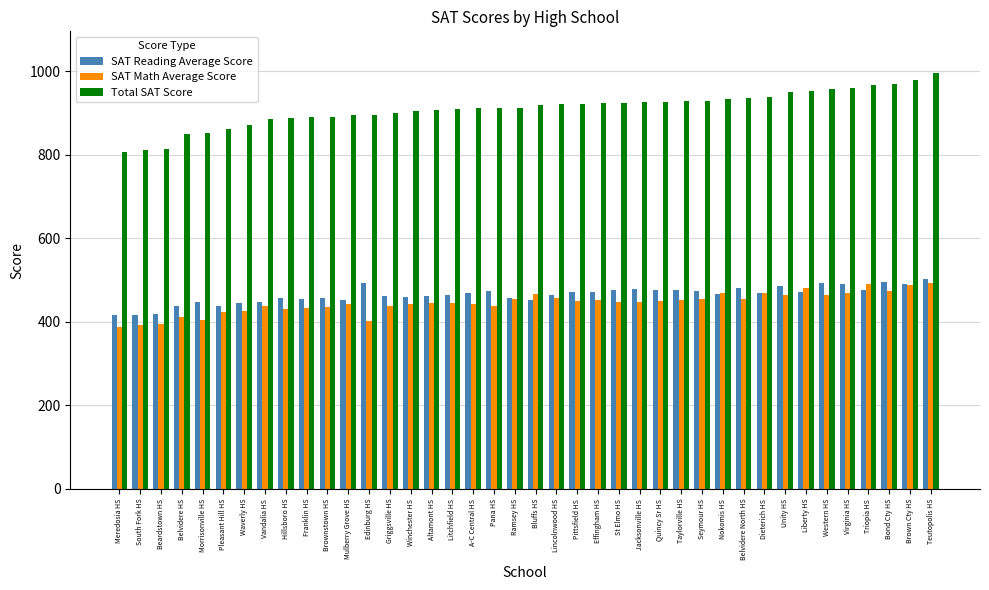

What is the total value across all series at Franklin HS?

1778.2